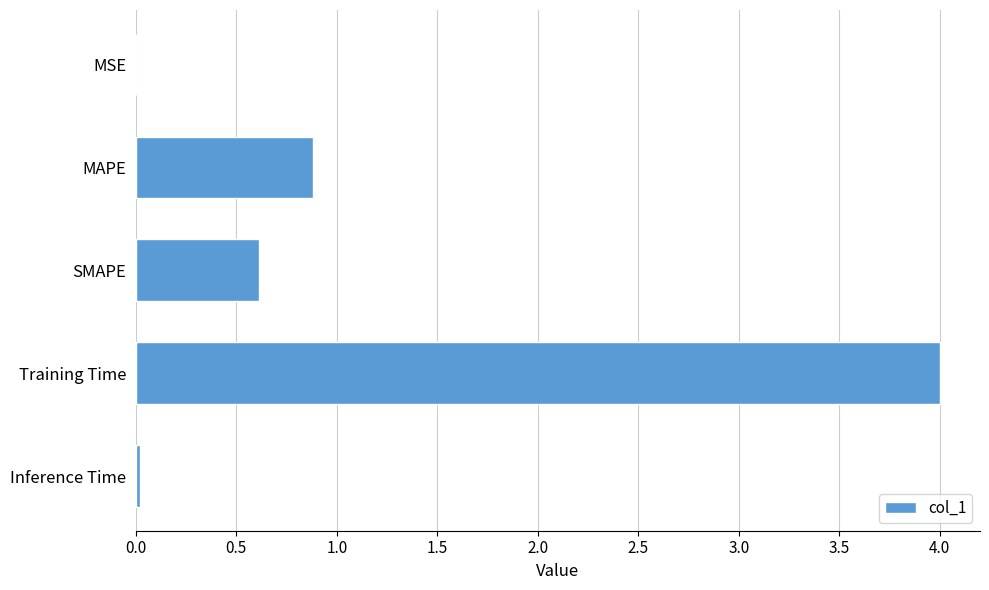

How many series are shown in this chart?

1